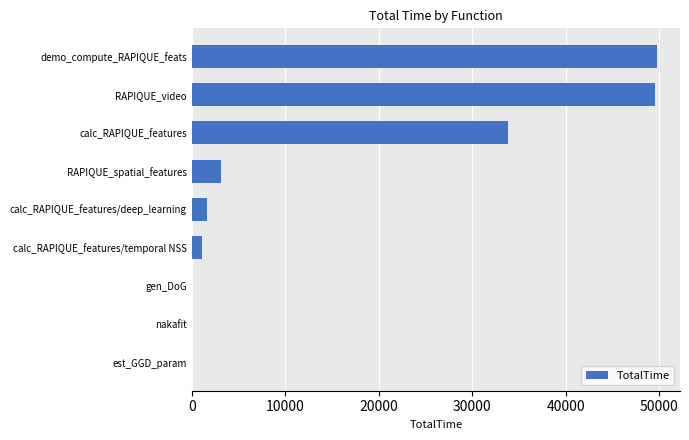

How many data points are above 1658?

5